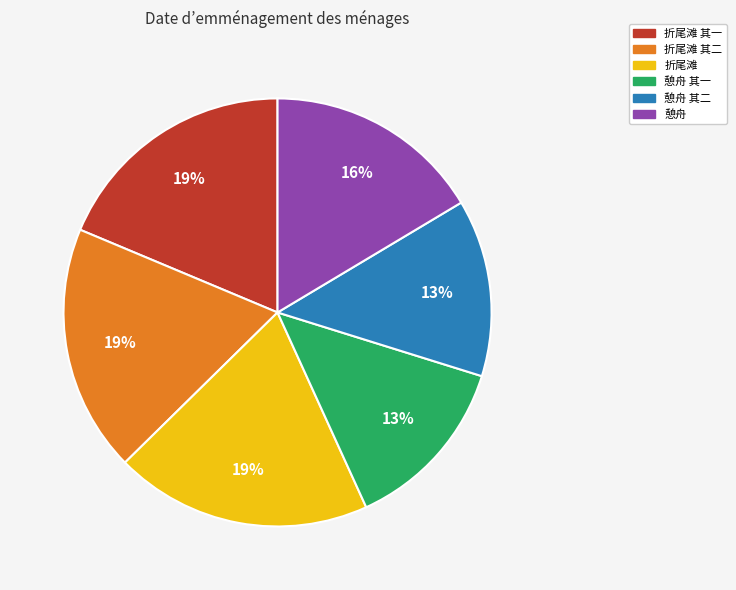

How many segments does this pie chart have?

6